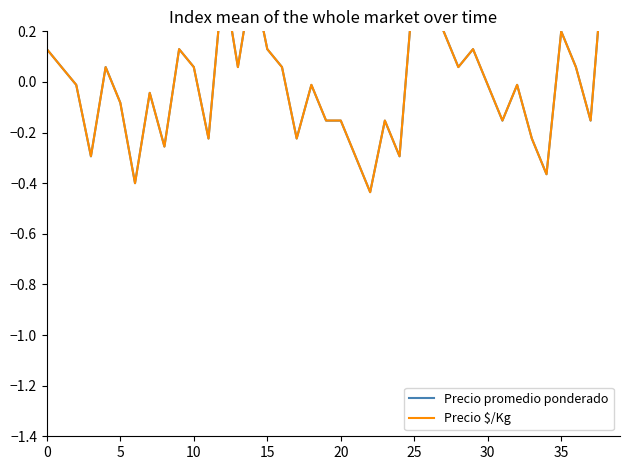

True or false: Precio promedio ponderado has a value of 0.1 at 29.

True